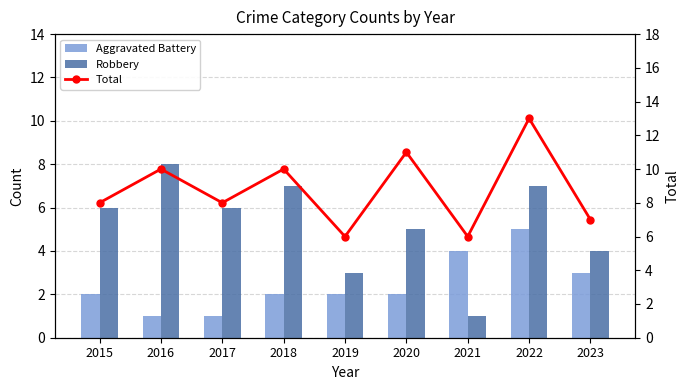

Between 2016 and 2020, which is larger?

2020